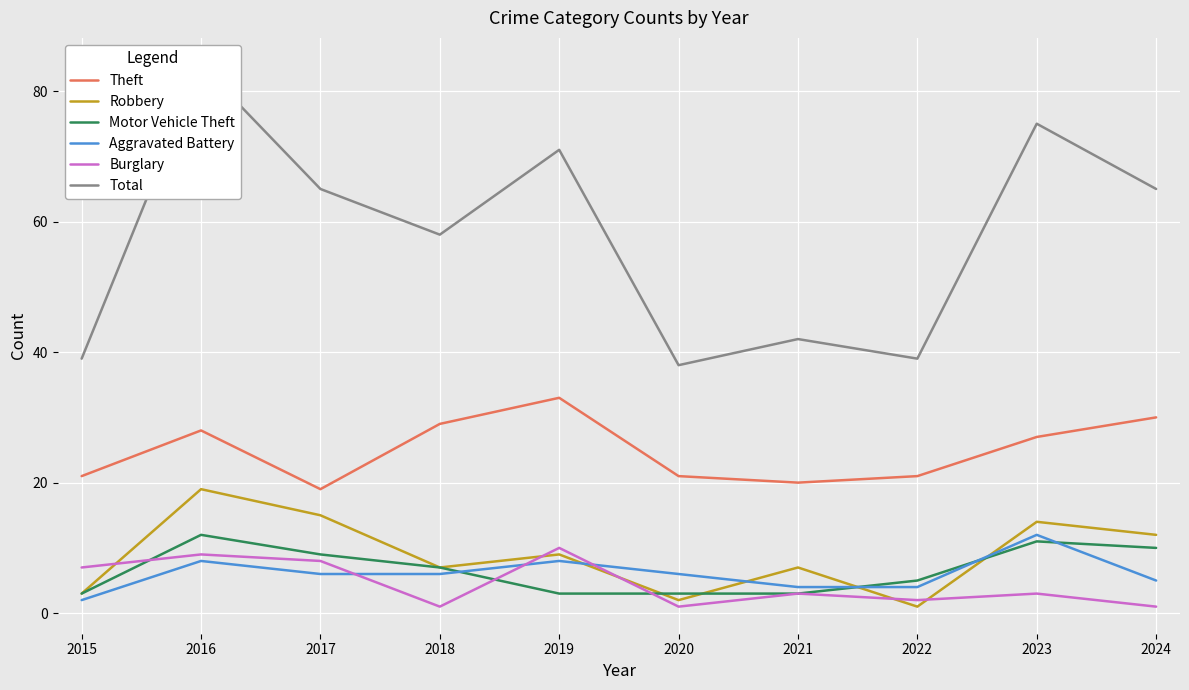

List the series in order of their peak value, highest first.

Total, Theft, Robbery, Motor Vehicle Theft, Aggravated Battery, Burglary